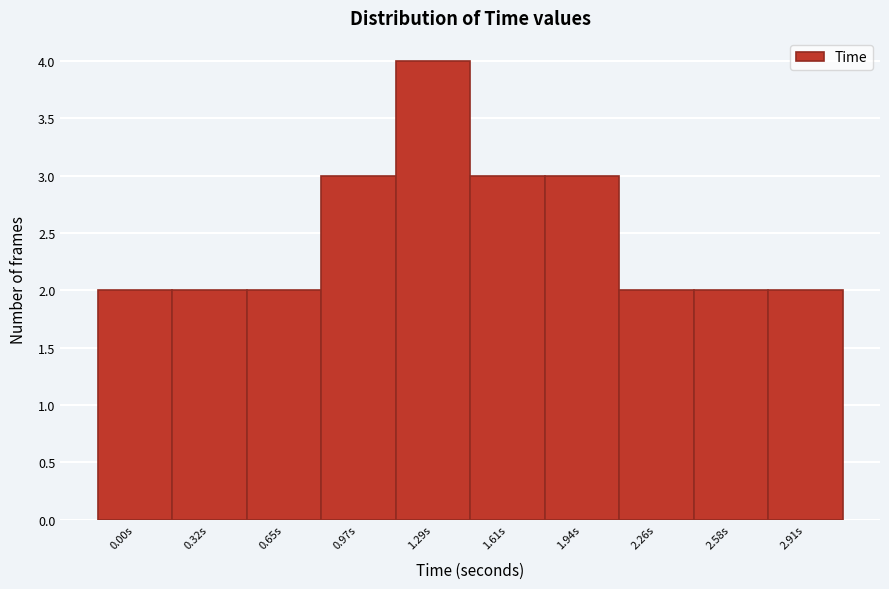

Reading right to left, extract all data points from this chart.

2.91s=2	2.58s=2	2.26s=2	1.94s=3	1.61s=3	1.29s=4	0.97s=3	0.65s=2	0.32s=2	0.00s=2